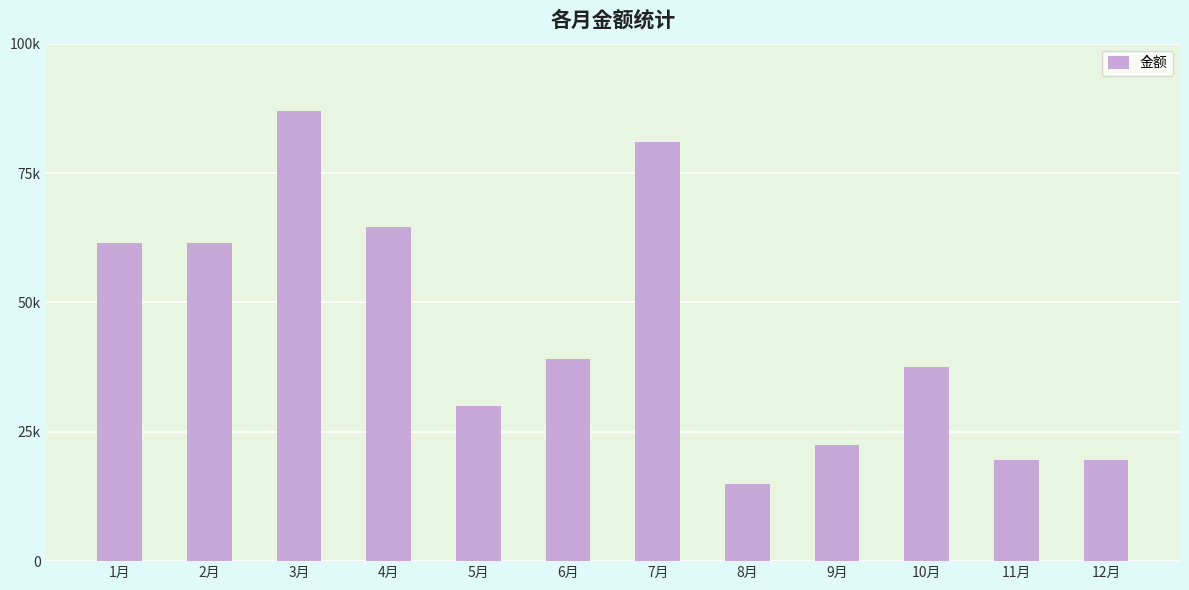

Does the chart contain any negative values?

No